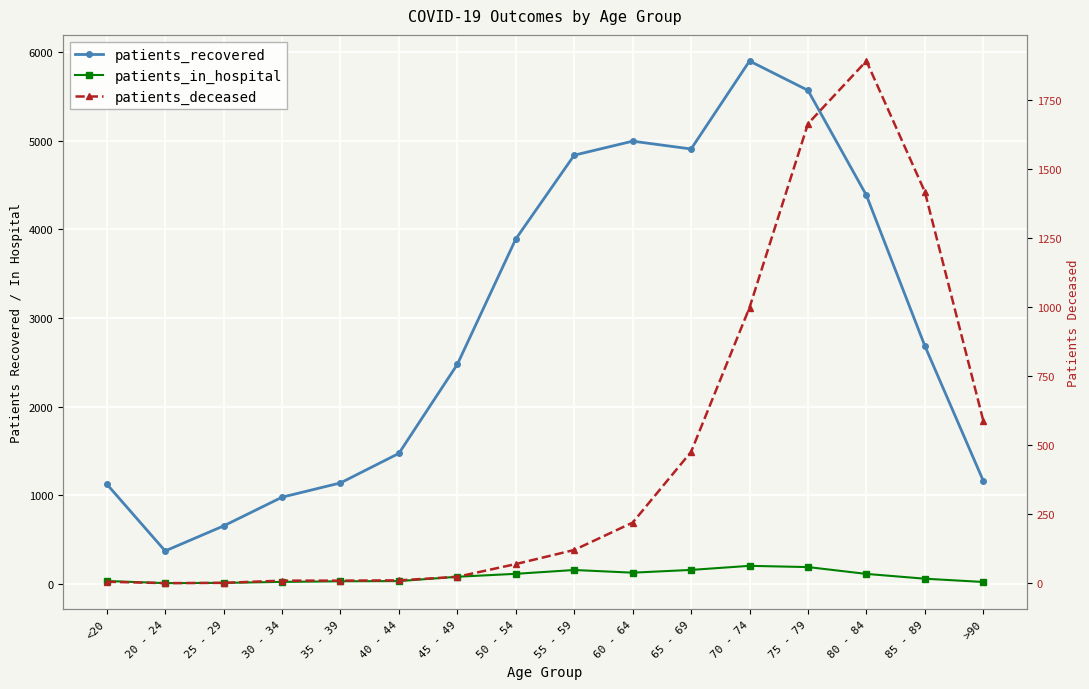

The value of patients_deceased at 75 - 79 is 2661. True or false?

False